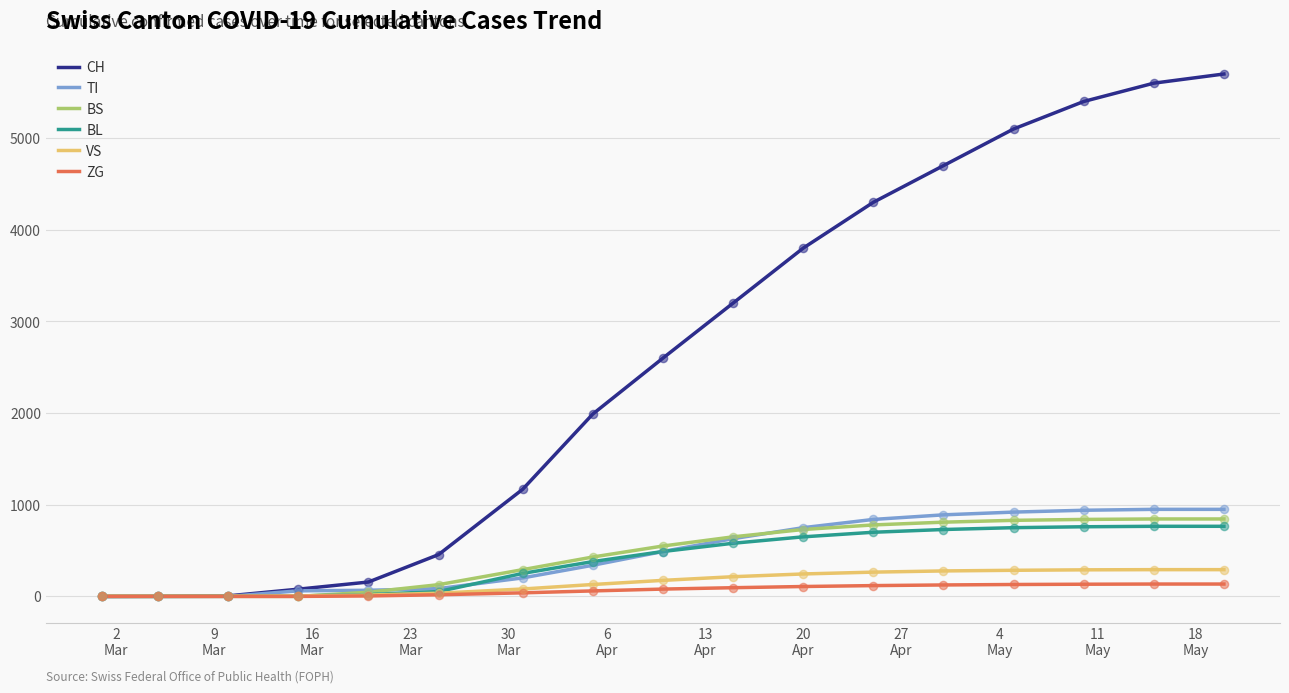

Which series has the largest total across all categories?

CH